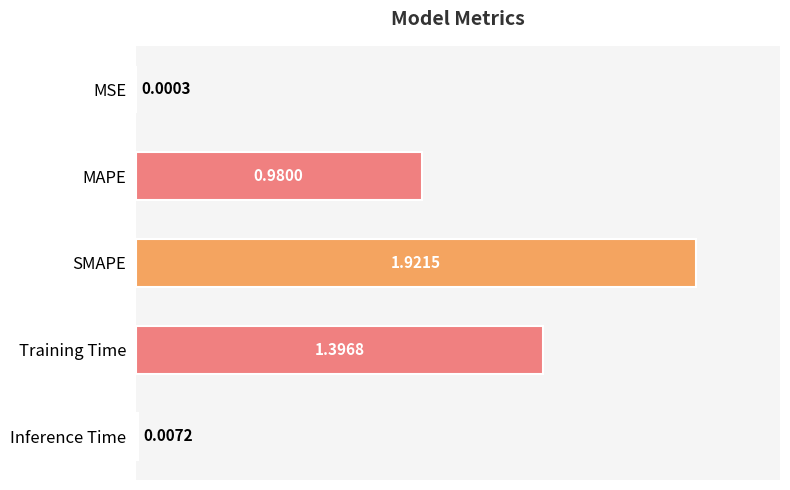

What is the sum of all values?

4.3